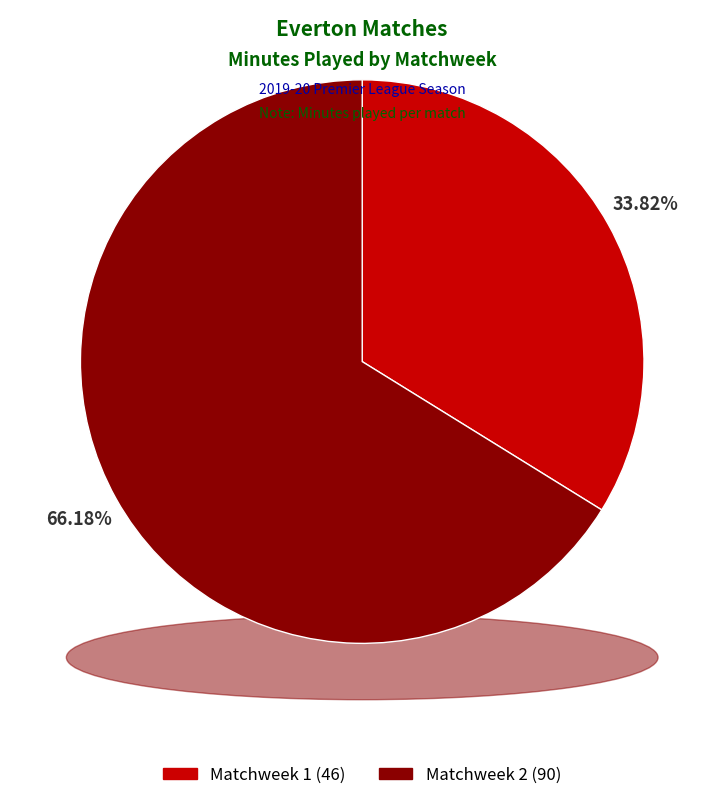

Rank the categories by value from highest to lowest.

Matchweek 2, Matchweek 1